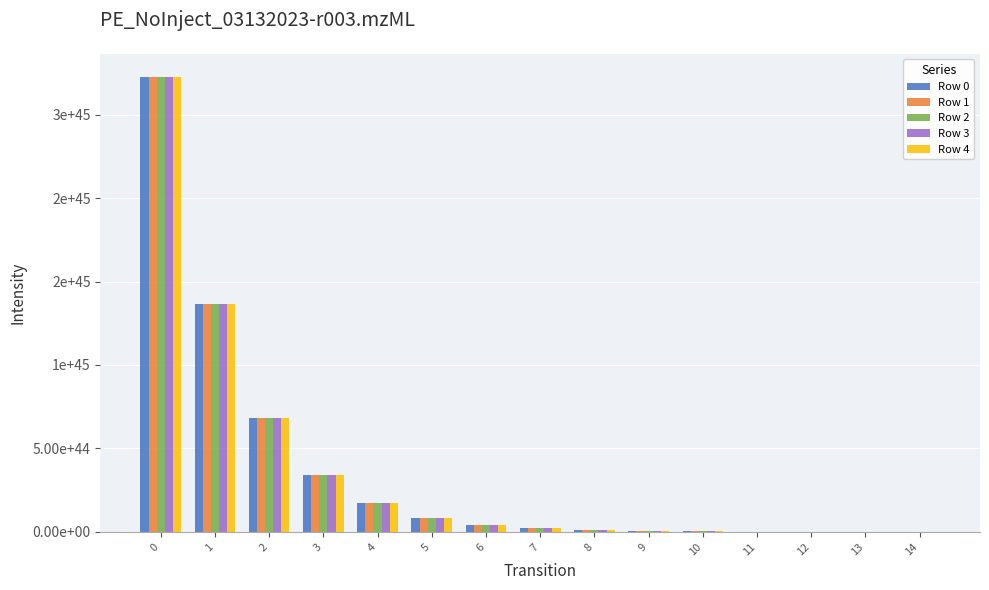

Does the chart contain stacked bars?

No